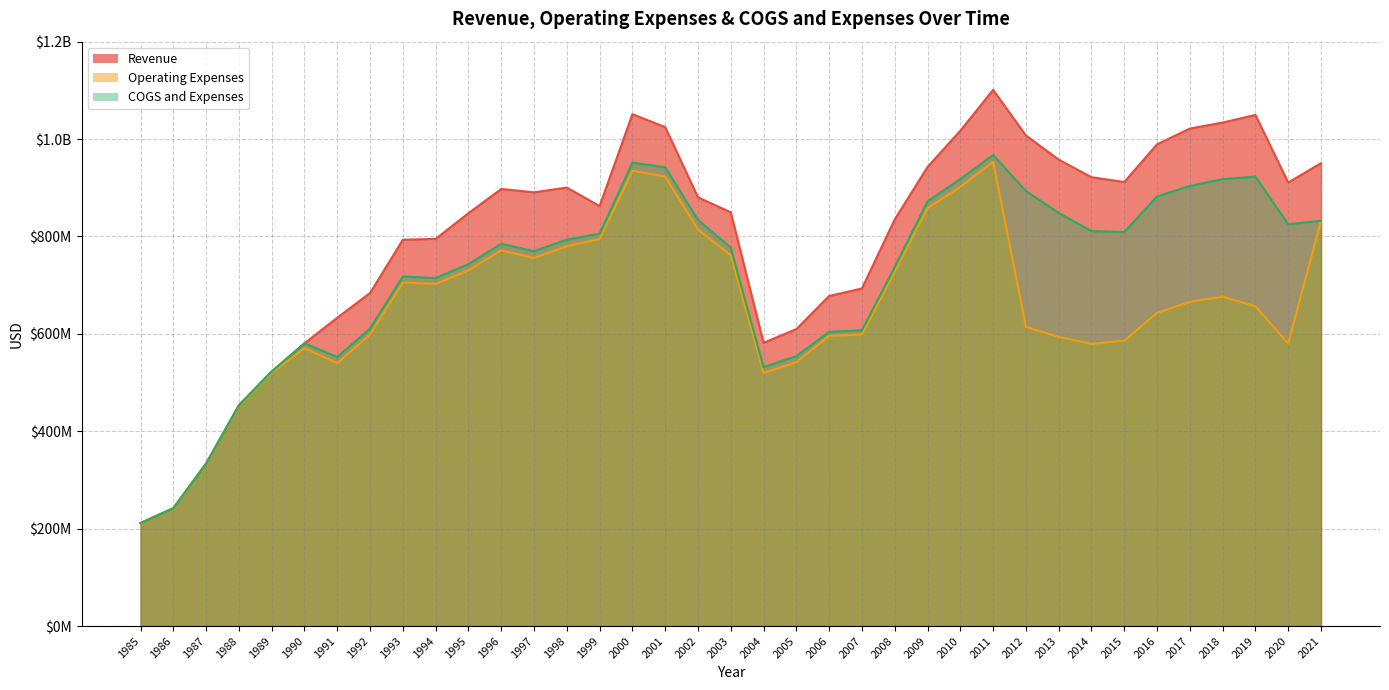

Where is the first local maximum for COGS and Expenses?

1990